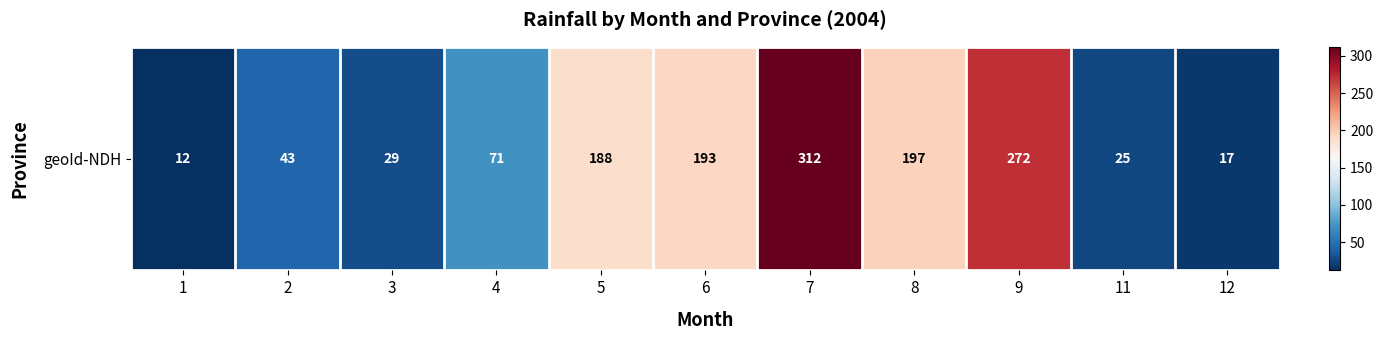

What is the approximate value at 5?

188